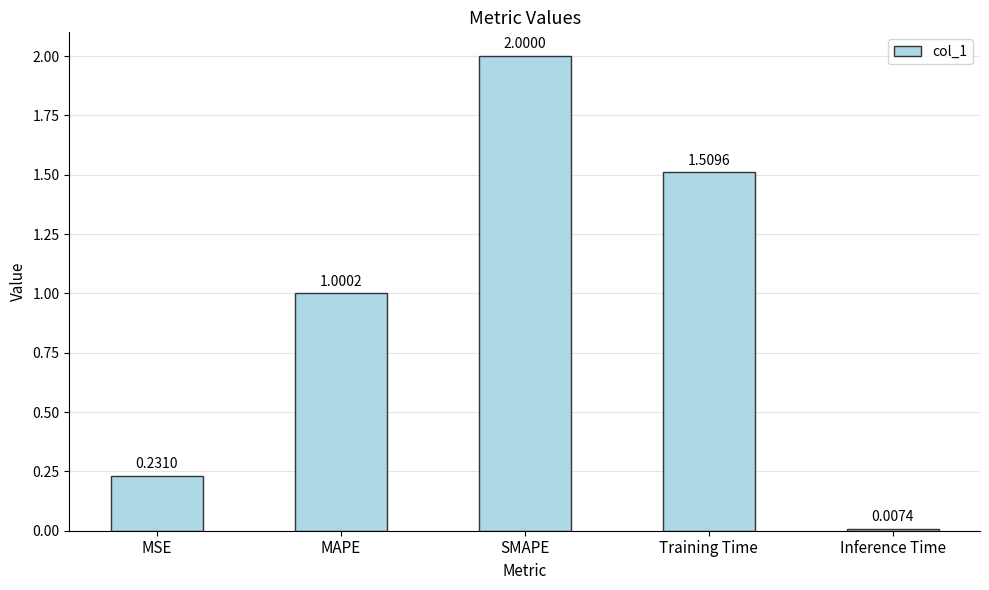

How many bars are there in total?

5